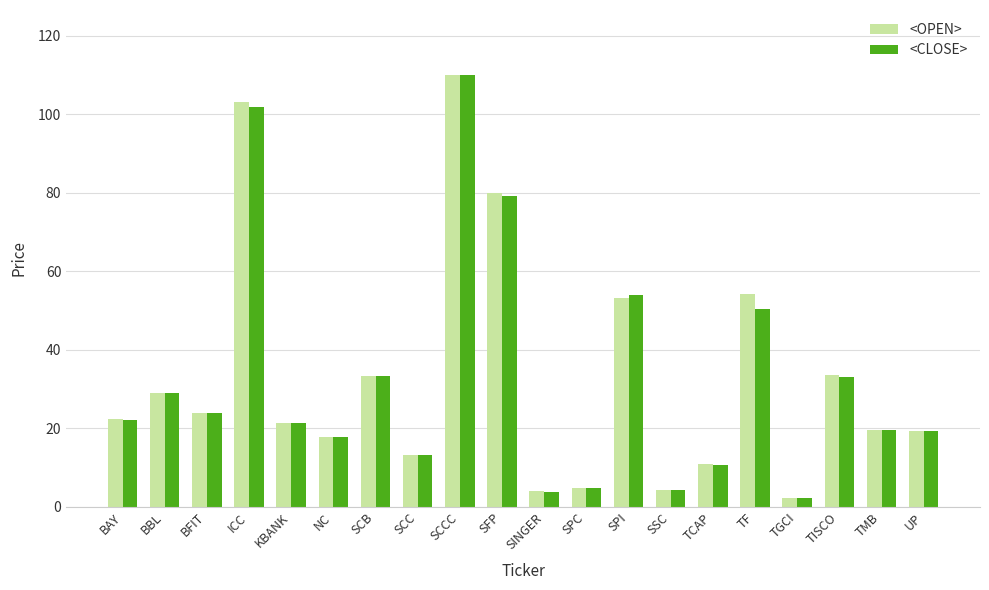

What is the difference between the maximum and second lowest values in the <OPEN> series?

106.1